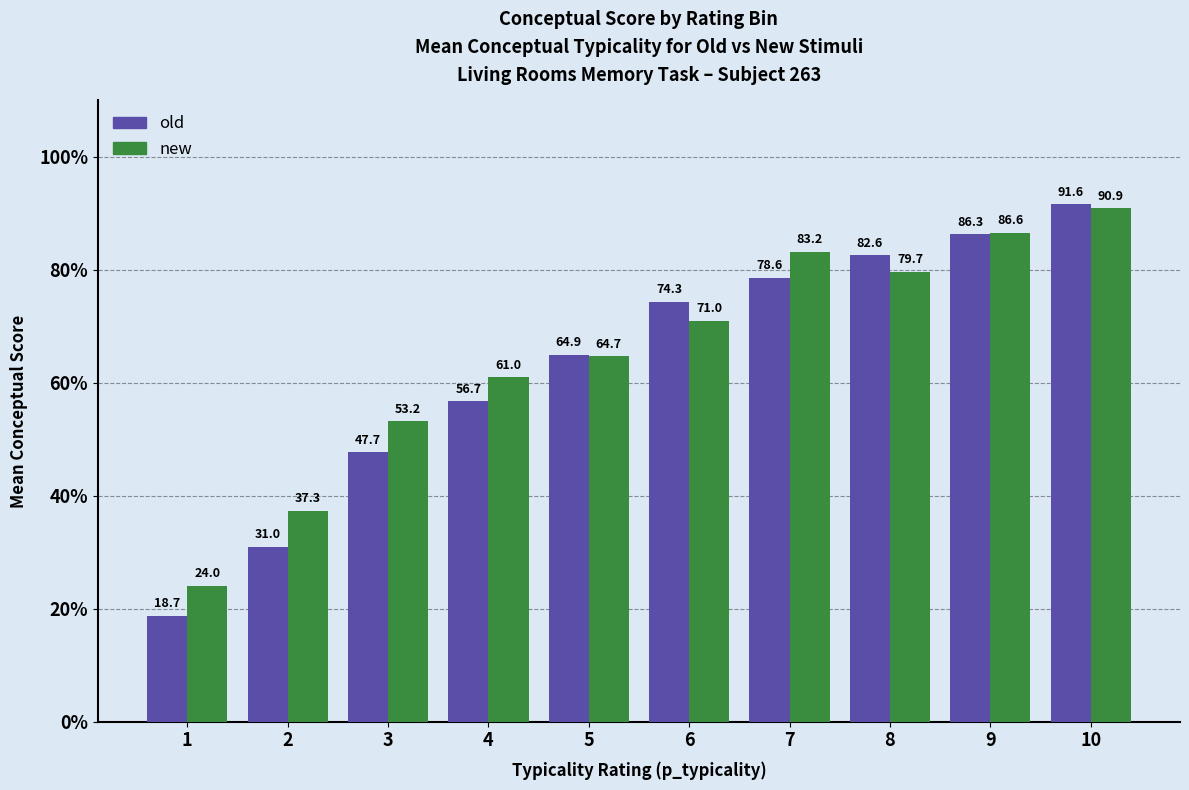

At 1, list the series in order from largest to smallest.

new, old